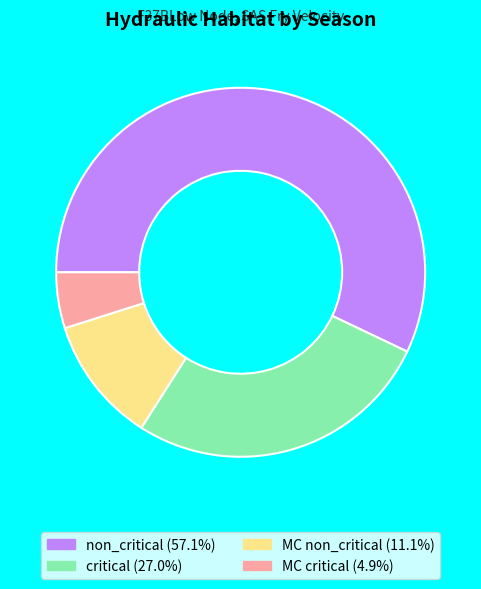

Is there a majority slice in this chart?

Yes